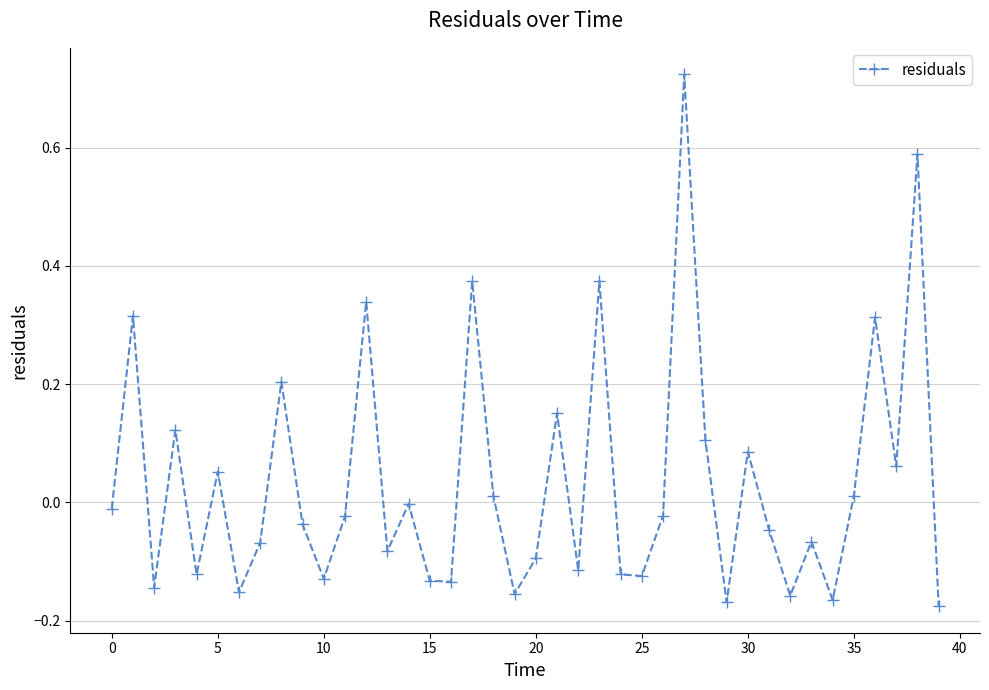

How many data points does each series have?

40